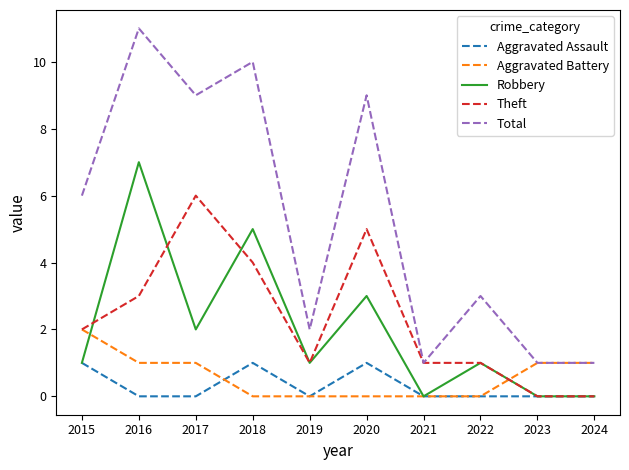

Does the chart have visible grid lines?

No